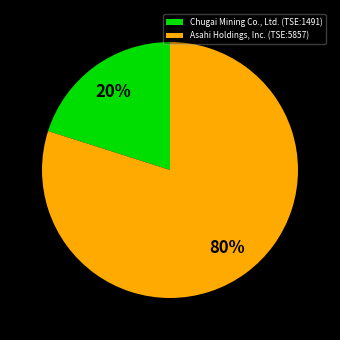

Which slice is the smallest?

Chugai Mining Co., Ltd. (TSE:1491)